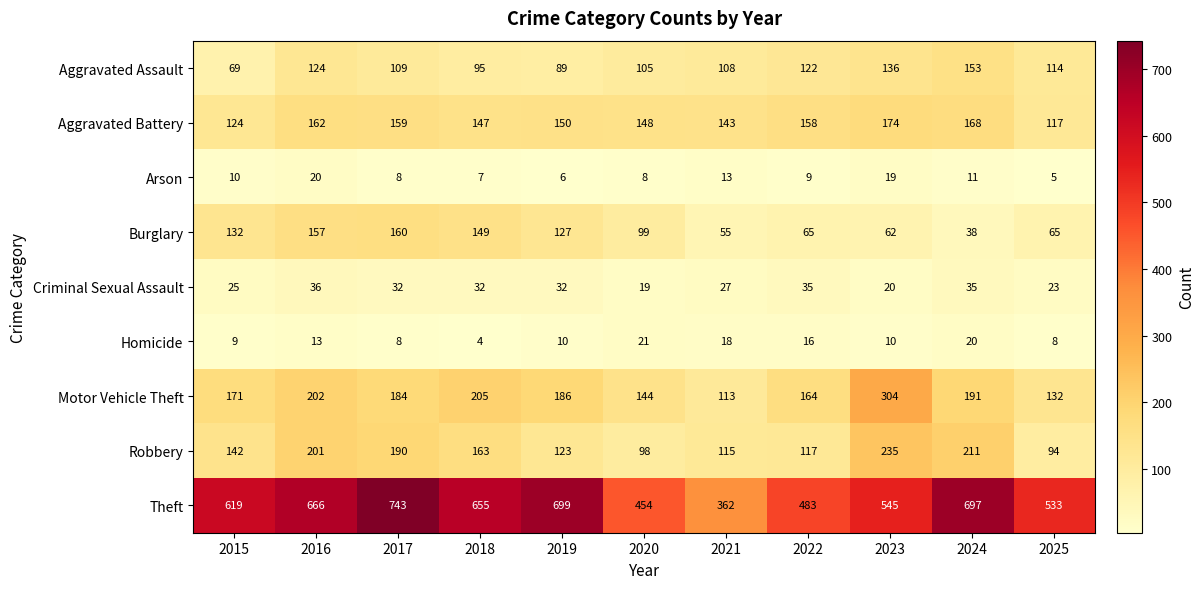

Between 2017 and 2018, which series saw the biggest shift?

Theft